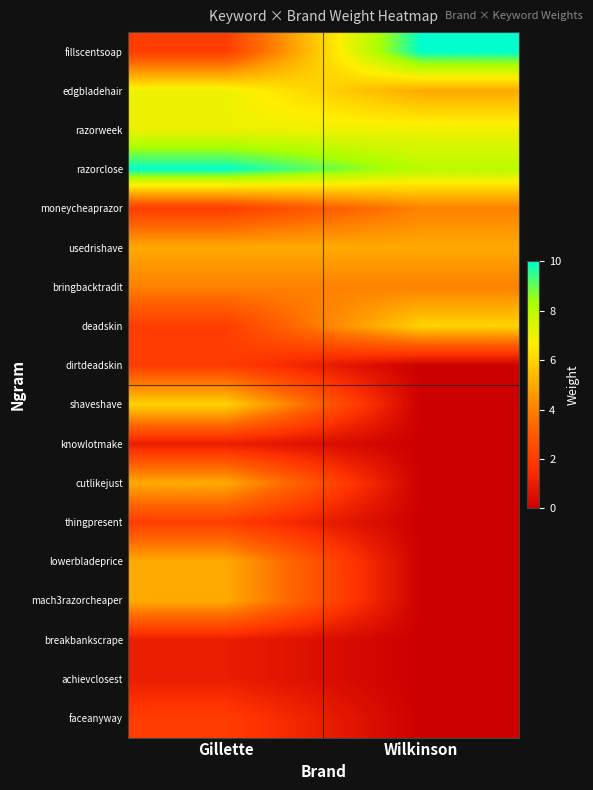

At which category does the chart reach its peak across all series?

Wilkinson